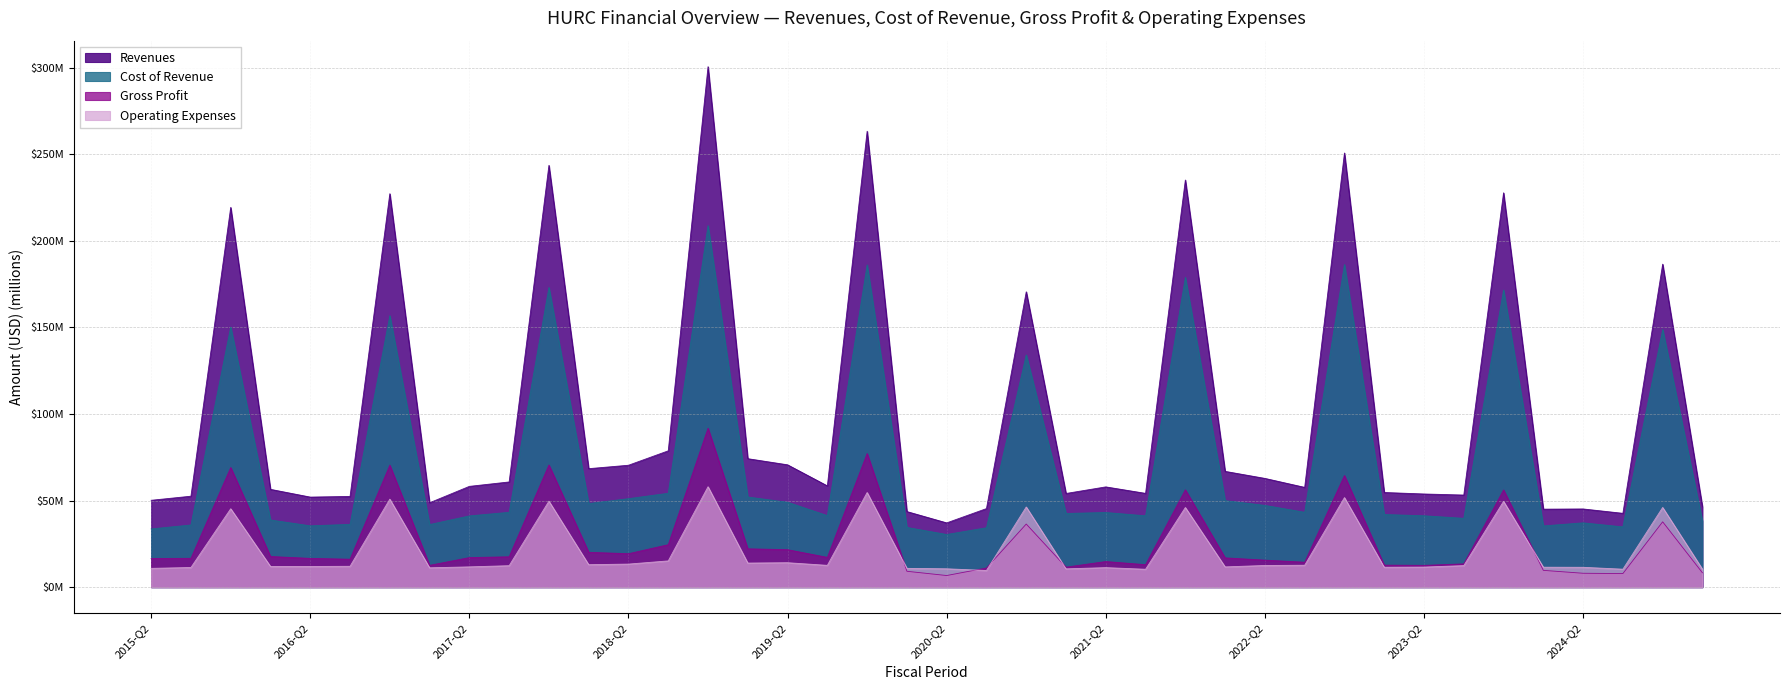

Does the chart display data point markers on the line(s)?

No